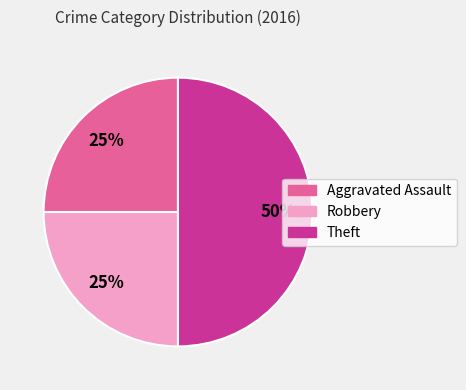

Which slice is the largest?

Theft